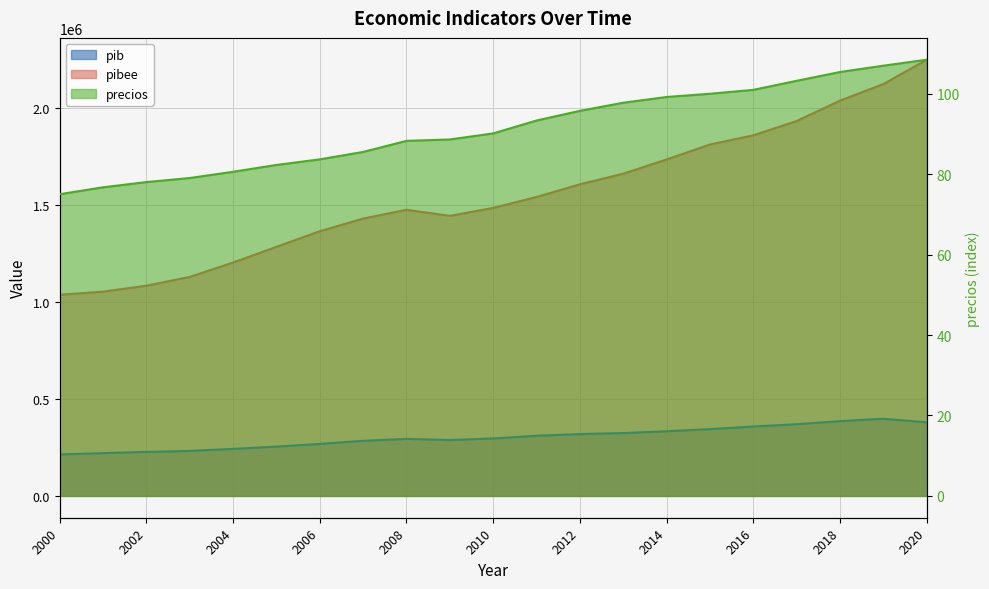

True or false: pib has a value of 318653.0 at 2012.

True